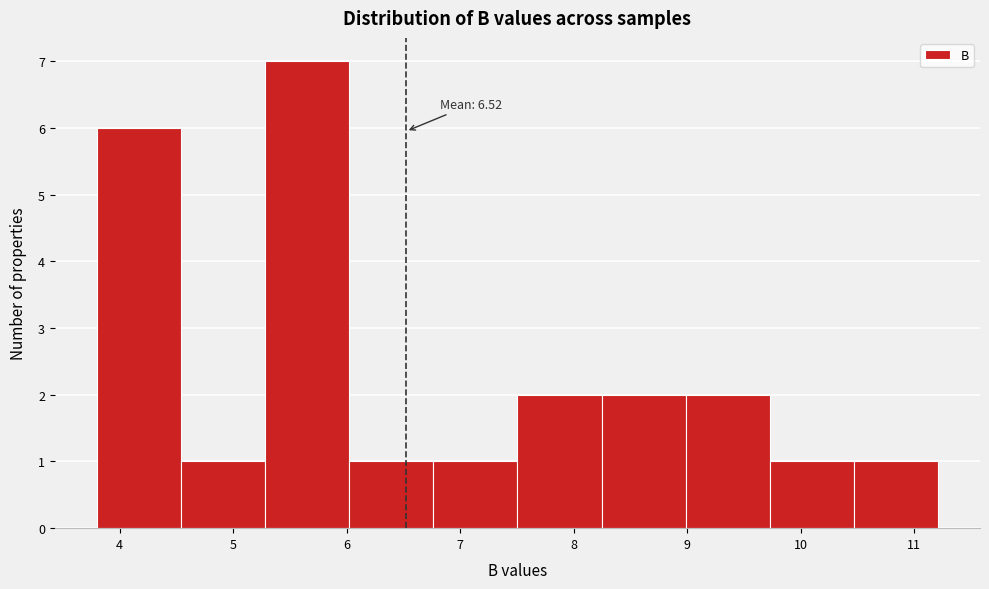

Over which range of the x-axis is the bar tallest?

5.3 to 6.0